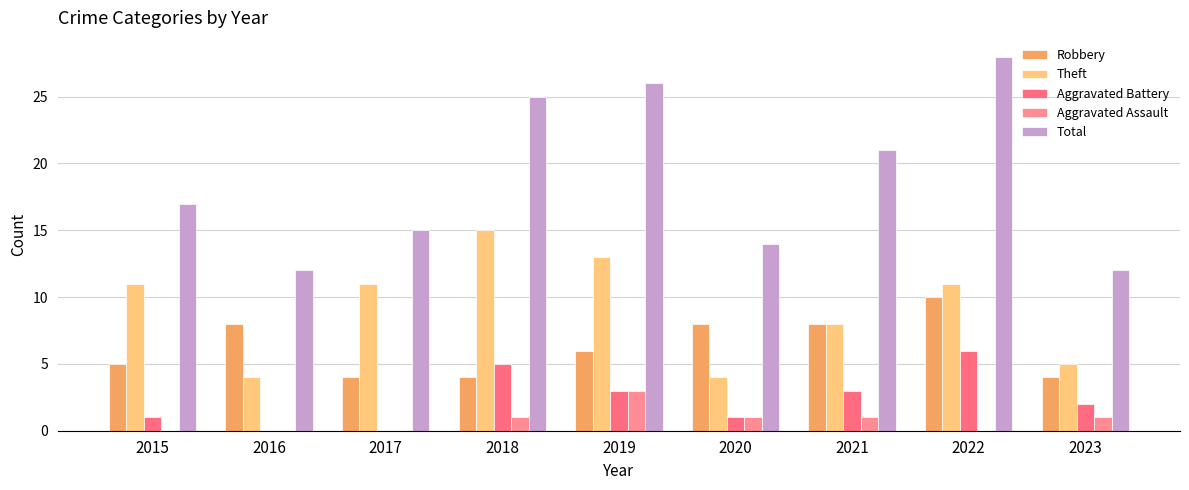

Which has a higher value, 2022 or 2023?

2022